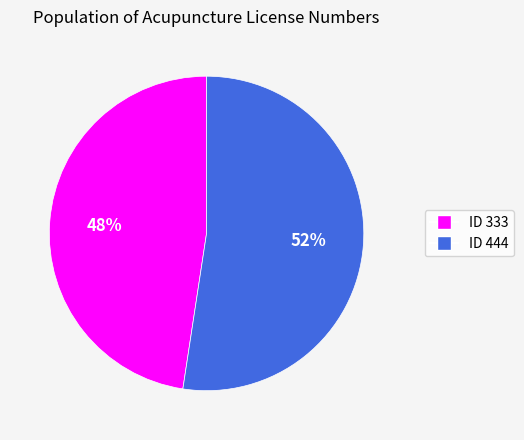

Does any single category account for the majority?

Yes